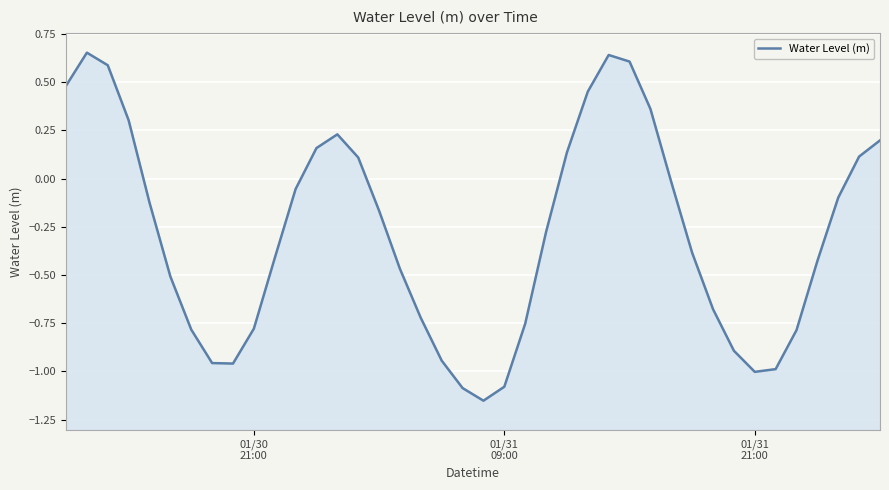

What is the sum of all values?

-11.5